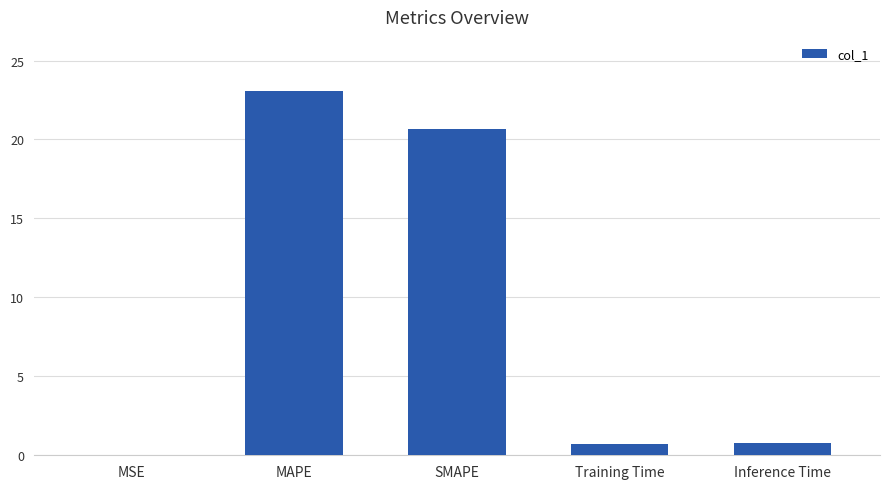

What is the change in value from MSE to Inference Time?

+0.8